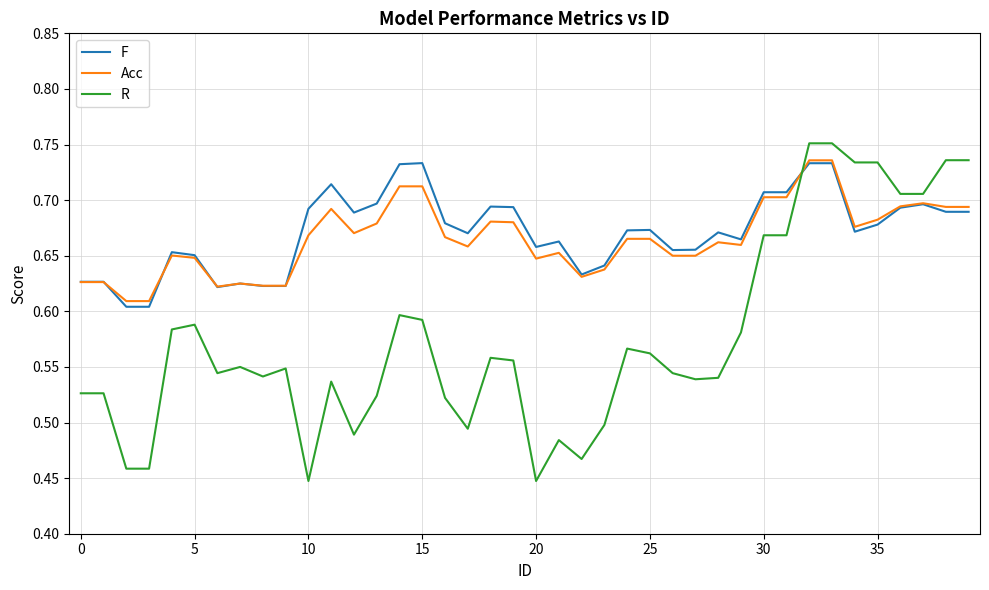

Which series has the widest spread of values?

R